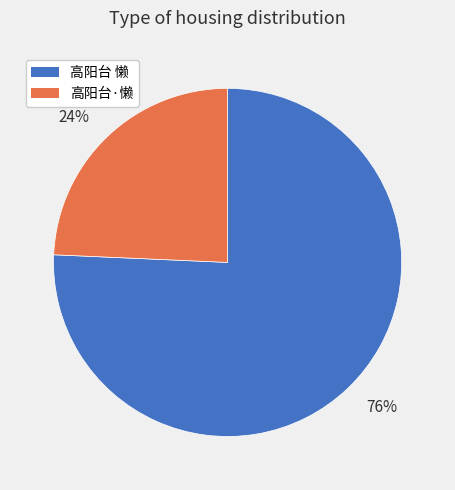

Which category has the biggest portion of the pie?

76%